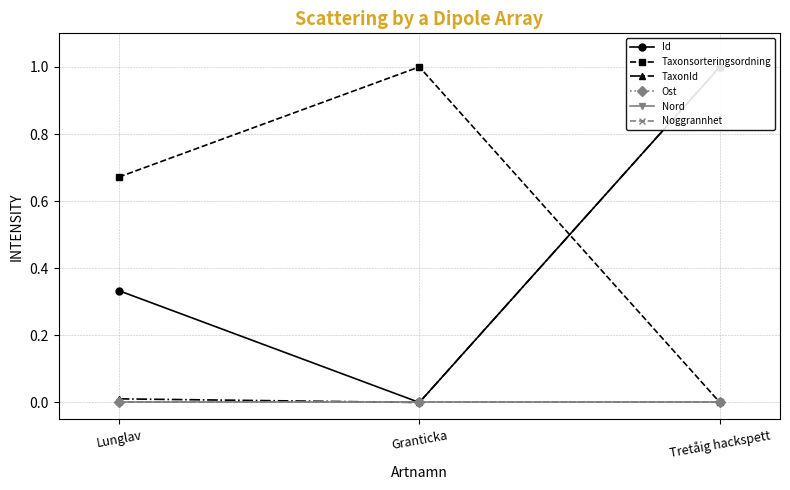

True or false: Id has a value of 1.5 at Tretåig hackspett.

False